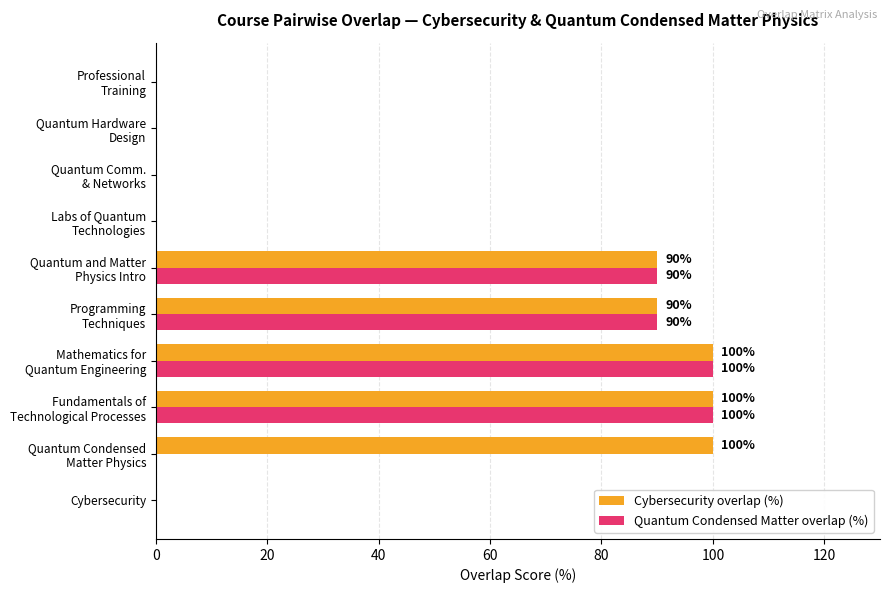

Which series has the largest total across all categories?

Cybersecurity overlap (%)